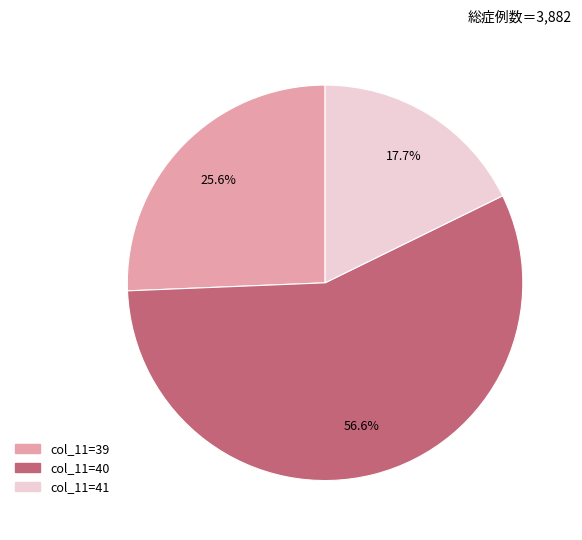

Does any single category account for the majority?

Yes